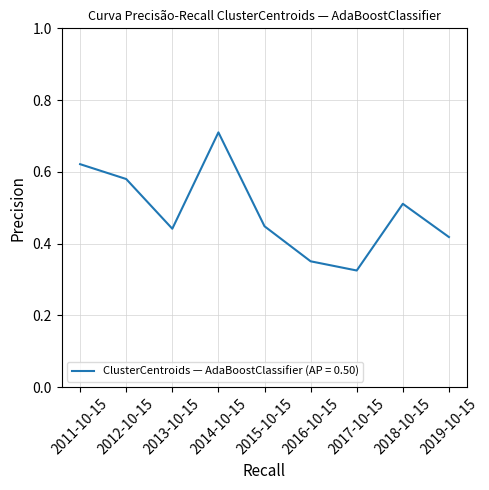

How many values are between 0 and 1?

9